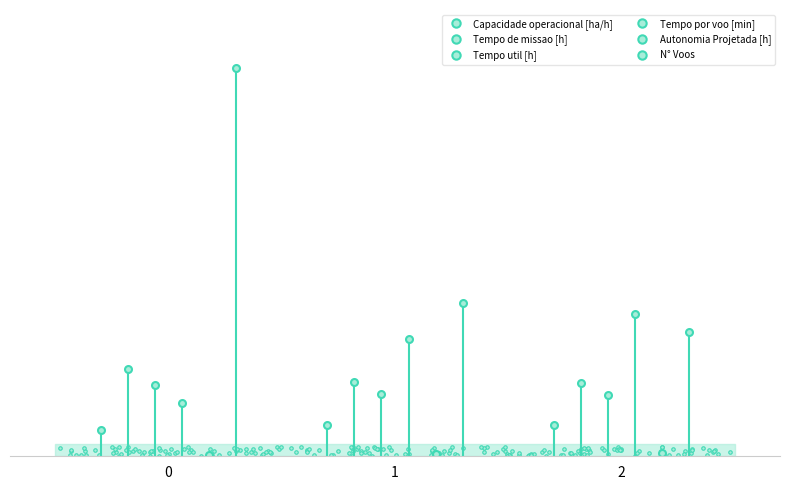

What is the value of the Tempo util [h] point at the 2nd from the left?

13.1